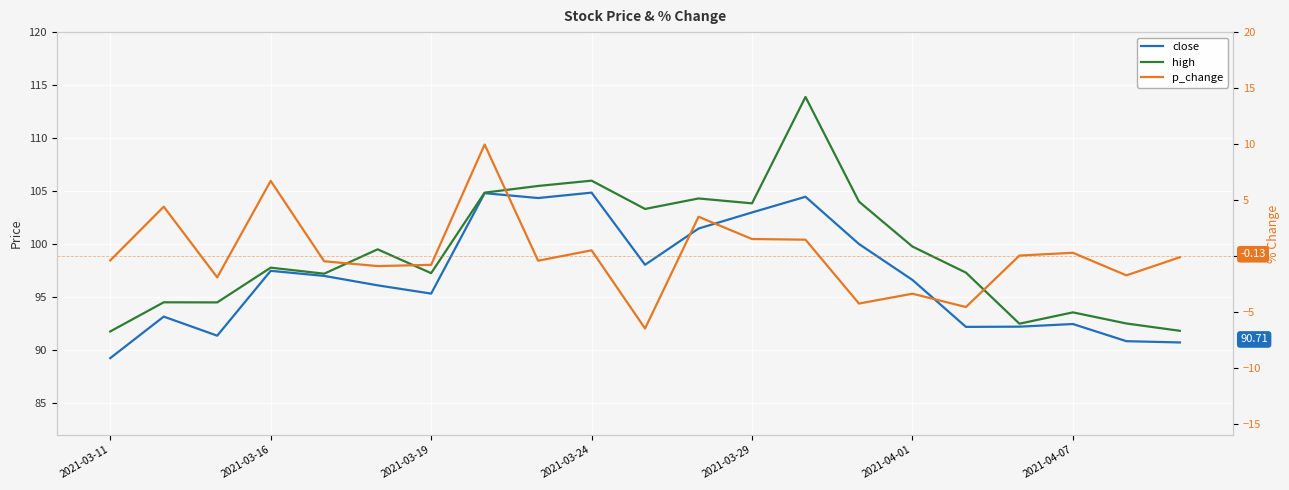

Which series has the widest spread of values?

high